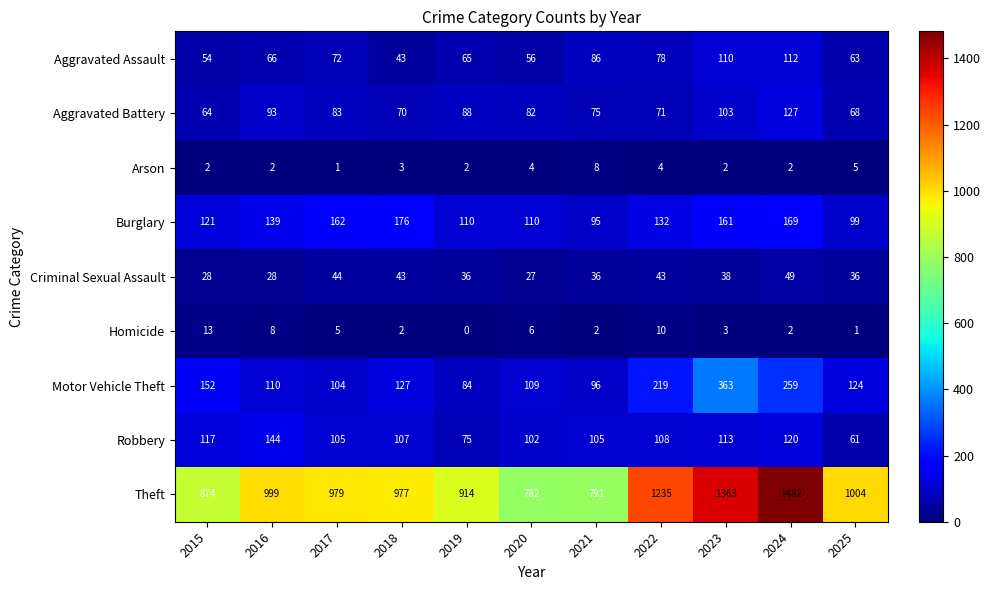

What is the spread (max minus min) of values at 2015?

872